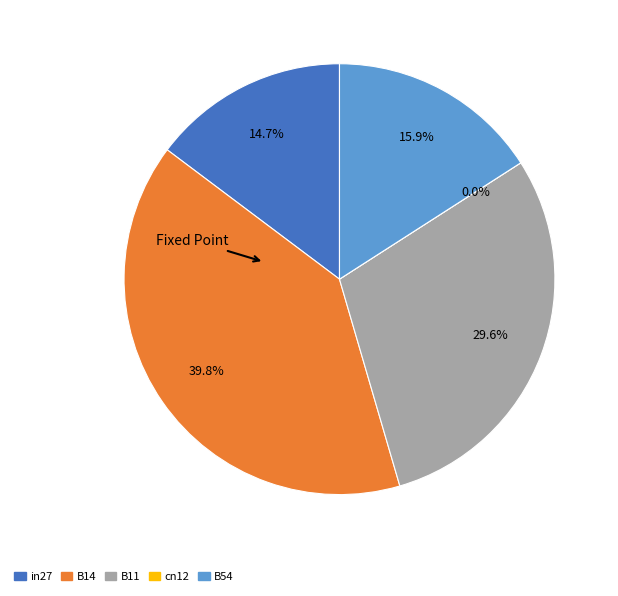

What is the smallest slice in the pie chart?

cn12